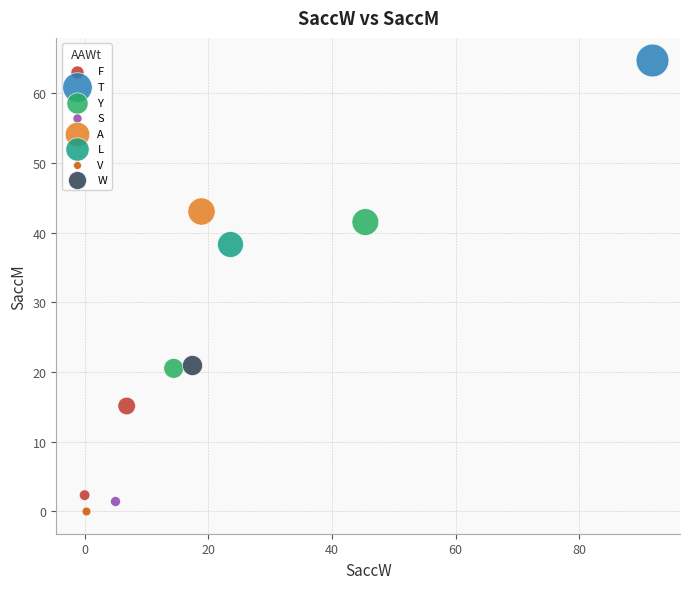

What are all the series names shown in the legend?

F, T, Y, S, A, L, V, W